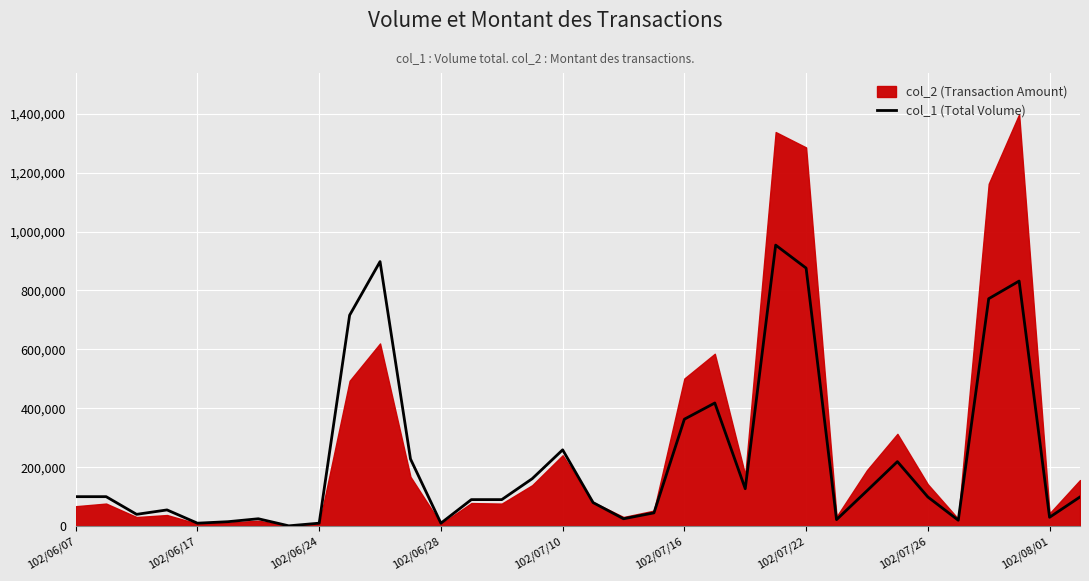

What is the approximate value at 102/07/10?

259000